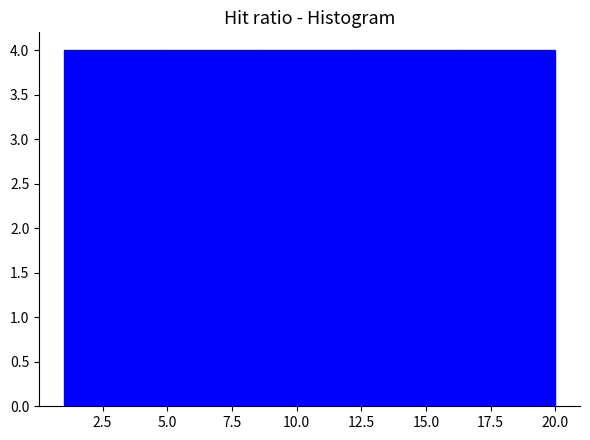

What is the height of the bar covering 16.2 to 20.0 on the x-axis? Neither the bar edges nor the heights are printed on the chart, so give them approximately, as read against the axes.

4